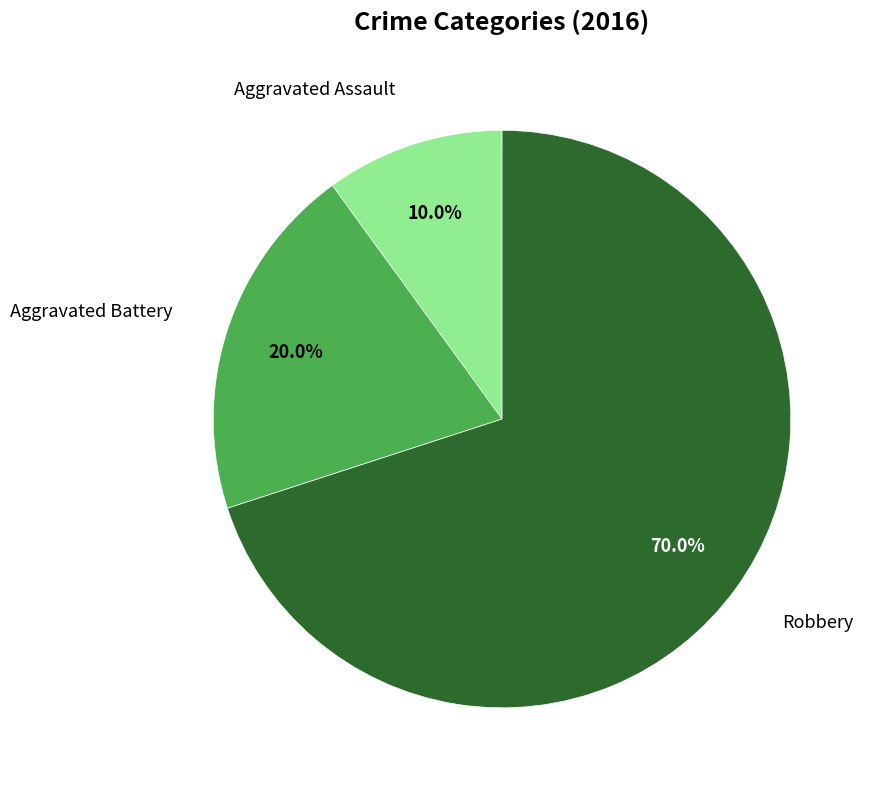

How many slices are in this pie chart?

3